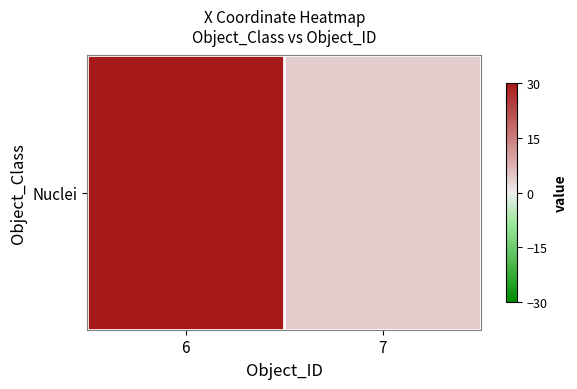

What is the sum of all values?

34